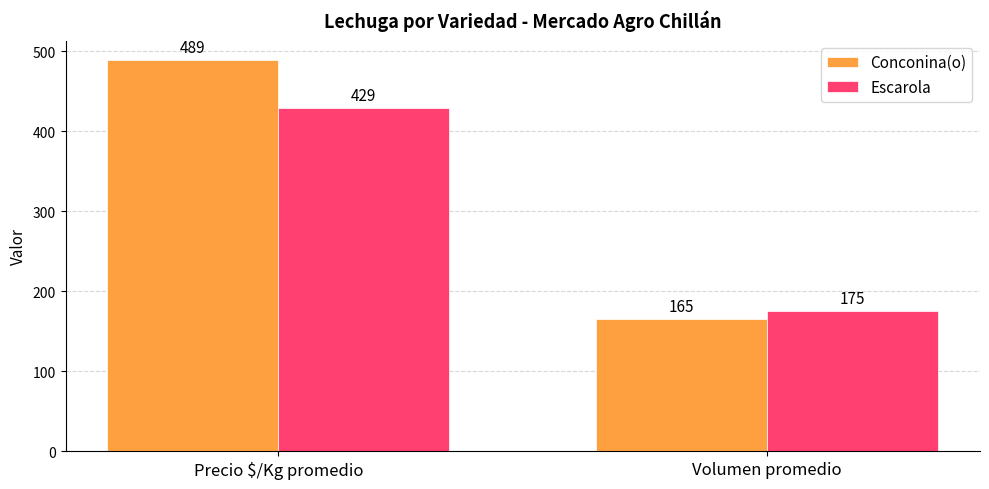

At which label does Escarola reach its minimum?

Volumen promedio